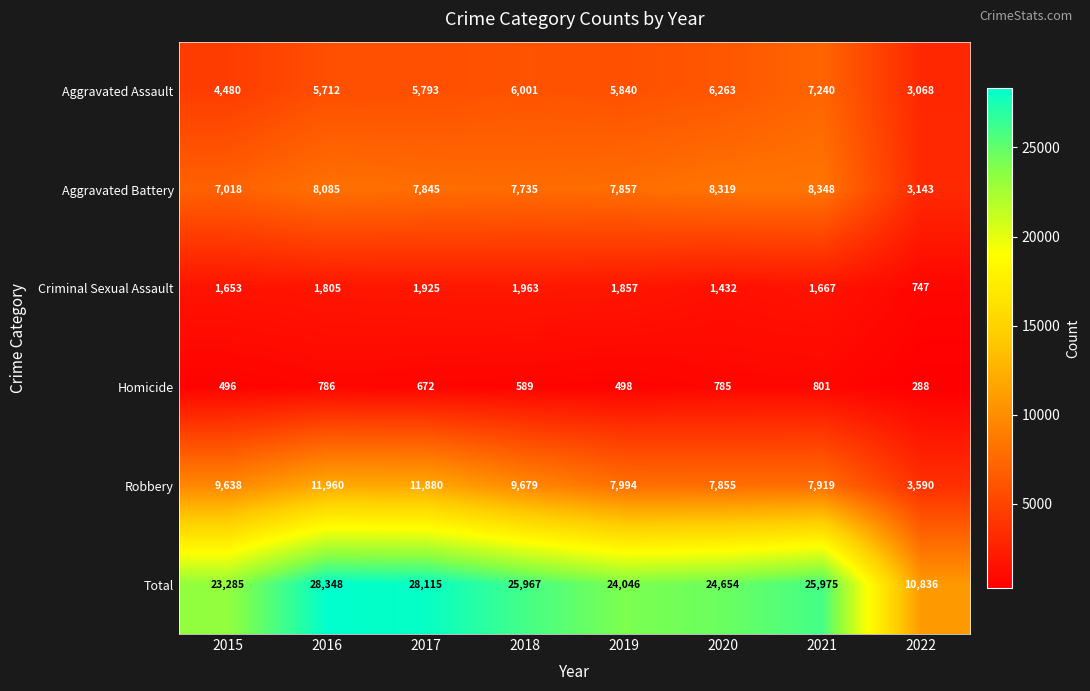

Between 2015 and 2019, which series saw the biggest shift?

Robbery